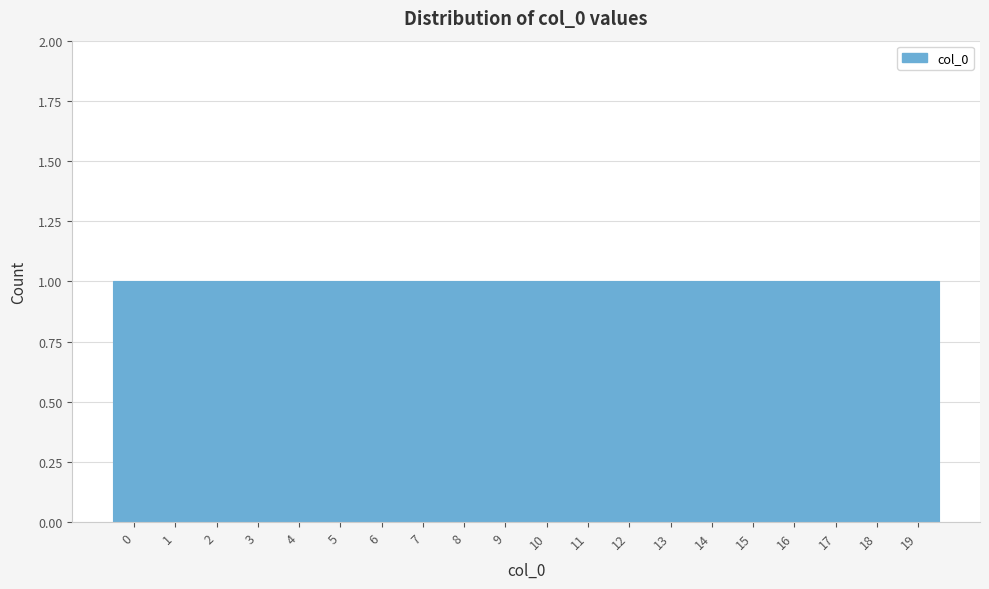

Reading left to right, transcribe this chart: for each bar, give the range it covers on the x-axis and its height. The values are not printed on the chart, so give them approximately, as read against the axis.

-0.5 to 0.5: 1
0.5 to 1.5: 1
1.5 to 2.5: 1
2.5 to 3.5: 1
3.5 to 4.5: 1
4.5 to 5.5: 1
5.5 to 6.5: 1
6.5 to 7.5: 1
7.5 to 8.5: 1
8.5 to 9.5: 1
9.5 to 10.5: 1
10.5 to 11.5: 1
11.5 to 12.5: 1
12.5 to 13.5: 1
13.5 to 14.5: 1
14.5 to 15.5: 1
15.5 to 16.5: 1
16.5 to 17.5: 1
17.5 to 18.5: 1
18.5 to 19.5: 1